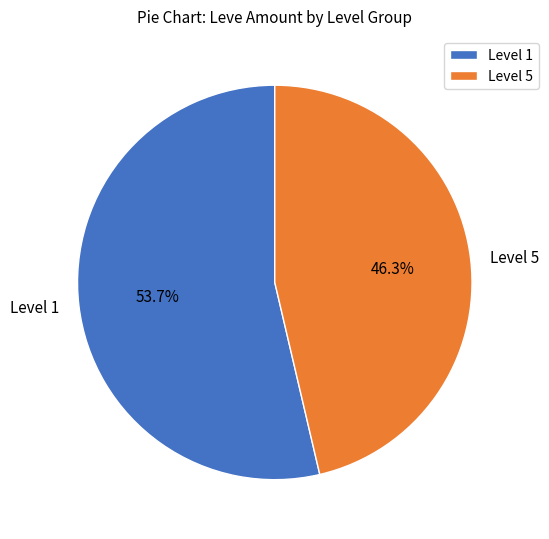

Rank the categories by value from lowest to highest.

Level 5, Level 1